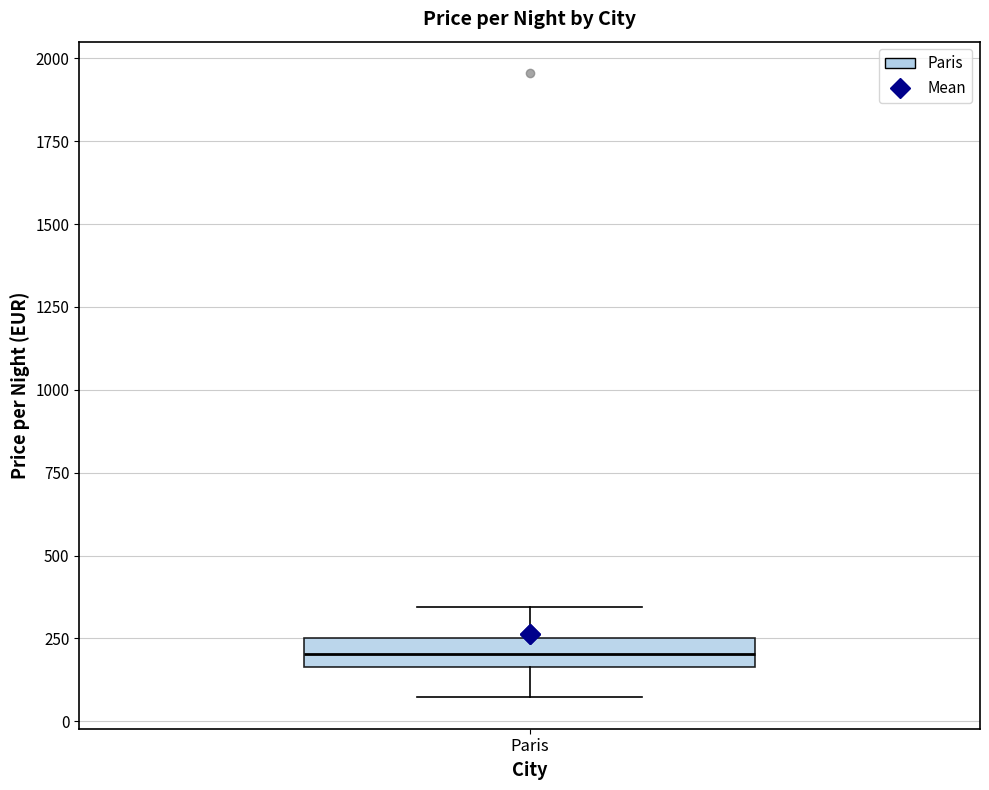

Read this box plot against the y-axis: the position of the median line, the range covered by the box, and the ends of both whiskers. The values are not printed on the chart, so give them approximately, as read against the axis.

median 200, box 150 to 250, whiskers 50 to 350